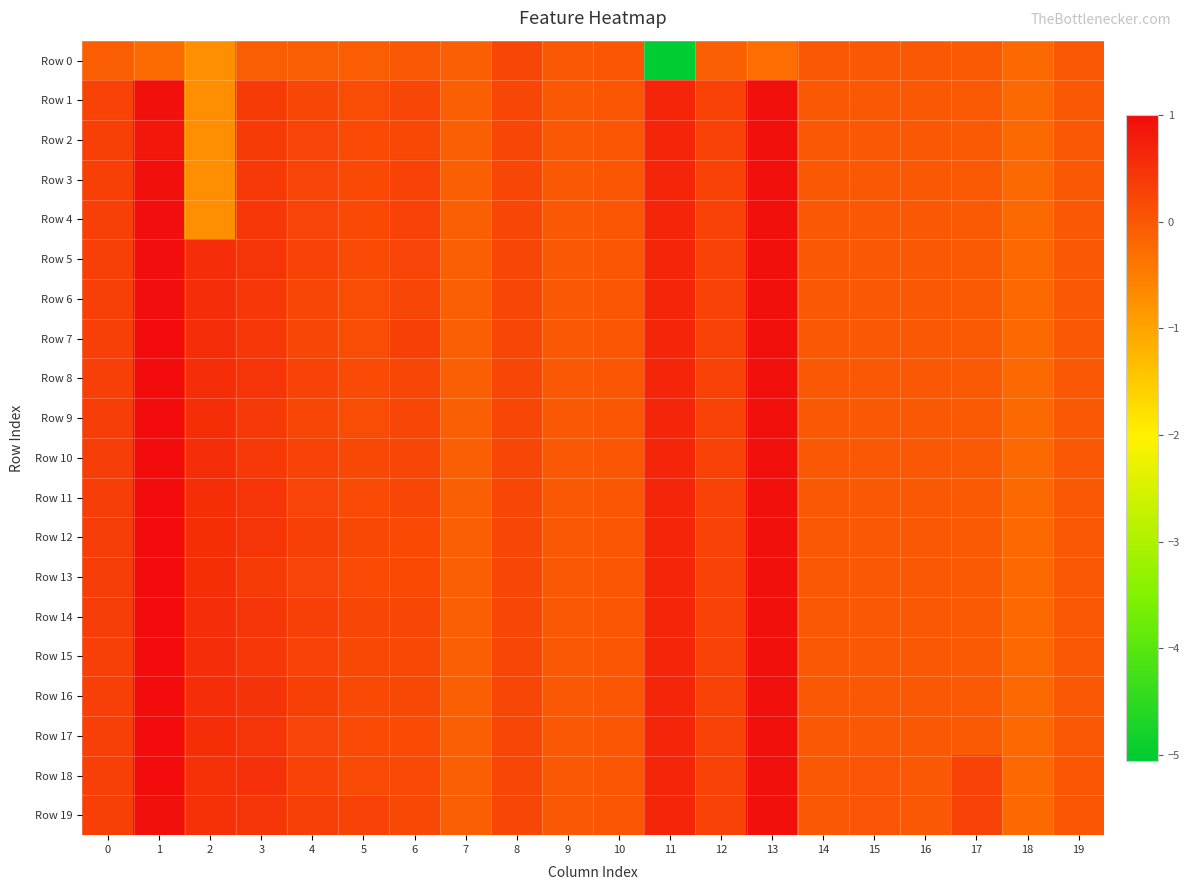

Reading left to right, extract all data points from this chart.

Row 0: 0=-0.1	1=-0.2	2=-0.7	3=-0.1	4=-0.1	5=-0.1	6=-0.0	7=-0.1	8=0.2	9=0.0	10=0.0	11=-5.1	12=-0.1	13=-0.3	14=-0.0	15=-0.0	16=-0.0	17=-0.0	18=-0.2	19=-0.0
Row 1: 0=0.3	1=0.9	2=-0.7	3=0.4	4=0.2	5=0.1	6=0.2	7=-0.1	8=0.2	9=0.0	10=0.0	11=0.7	12=0.3	13=0.9	14=-0.0	15=-0.0	16=-0.0	17=-0.0	18=-0.2	19=-0.0
Row 2: 0=0.3	1=0.9	2=-0.7	3=0.4	4=0.2	5=0.2	6=0.2	7=-0.1	8=0.2	9=0.0	10=0.0	11=0.7	12=0.3	13=0.9	14=-0.0	15=-0.0	16=-0.0	17=-0.0	18=-0.2	19=-0.0
Row 3: 0=0.3	1=0.9	2=-0.7	3=0.4	4=0.3	5=0.2	6=0.3	7=-0.1	8=0.2	9=0.0	10=0.0	11=0.7	12=0.3	13=0.9	14=-0.0	15=-0.0	16=-0.0	17=-0.0	18=-0.2	19=-0.0
Row 4: 0=0.3	1=1.0	2=-0.7	3=0.4	4=0.3	5=0.2	6=0.3	7=-0.1	8=0.2	9=0.0	10=0.0	11=0.7	12=0.3	13=0.9	14=-0.0	15=-0.0	16=-0.0	17=-0.0	18=-0.2	19=-0.0
Row 5: 0=0.3	1=1.0	2=0.6	3=0.5	4=0.3	5=0.2	6=0.3	7=-0.1	8=0.2	9=0.0	10=0.0	11=0.7	12=0.3	13=0.9	14=-0.0	15=-0.0	16=-0.0	17=-0.0	18=-0.2	19=-0.0
Row 6: 0=0.3	1=1.0	2=0.6	3=0.4	4=0.2	5=0.1	6=0.2	7=-0.1	8=0.2	9=0.0	10=0.0	11=0.7	12=0.3	13=0.9	14=-0.0	15=-0.0	16=-0.0	17=-0.0	18=-0.2	19=-0.0
Row 7: 0=0.3	1=1.0	2=0.6	3=0.4	4=0.2	5=0.1	6=0.3	7=-0.1	8=0.2	9=0.0	10=0.0	11=0.7	12=0.3	13=0.9	14=-0.0	15=-0.0	16=-0.0	17=-0.0	18=-0.2	19=-0.0
Row 8: 0=0.3	1=1.0	2=0.5	3=0.5	4=0.3	5=0.2	6=0.2	7=-0.1	8=0.2	9=0.0	10=0.0	11=0.7	12=0.3	13=0.9	14=-0.0	15=-0.0	16=-0.0	17=-0.0	18=-0.2	19=-0.0
Row 9: 0=0.3	1=1.0	2=0.5	3=0.4	4=0.2	5=0.1	6=0.2	7=-0.1	8=0.2	9=0.0	10=0.0	11=0.7	12=0.3	13=0.9	14=-0.0	15=-0.0	16=-0.0	17=-0.0	18=-0.2	19=-0.0
Row 10: 0=0.3	1=1.0	2=0.5	3=0.4	4=0.3	5=0.2	6=0.2	7=-0.1	8=0.2	9=0.0	10=0.0	11=0.7	12=0.3	13=0.9	14=-0.0	15=-0.0	16=-0.0	17=-0.0	18=-0.2	19=-0.0
Row 11: 0=0.3	1=1.0	2=0.5	3=0.5	4=0.3	5=0.2	6=0.2	7=-0.1	8=0.2	9=0.0	10=0.0	11=0.7	12=0.3	13=0.9	14=-0.0	15=-0.0	16=-0.0	17=-0.0	18=-0.2	19=-0.0
Row 12: 0=0.3	1=1.0	2=0.5	3=0.5	4=0.3	5=0.2	6=0.2	7=-0.1	8=0.2	9=0.0	10=0.0	11=0.7	12=0.3	13=0.9	14=-0.0	15=-0.0	16=-0.0	17=-0.0	18=-0.2	19=-0.0
Row 13: 0=0.4	1=1.0	2=0.6	3=0.4	4=0.2	5=0.1	6=0.2	7=-0.1	8=0.2	9=0.0	10=0.0	11=0.7	12=0.3	13=0.9	14=-0.0	15=-0.0	16=-0.0	17=-0.0	18=-0.2	19=-0.0
Row 14: 0=0.3	1=1.0	2=0.6	3=0.4	4=0.3	5=0.2	6=0.2	7=-0.1	8=0.2	9=0.0	10=0.0	11=0.7	12=0.3	13=0.9	14=-0.0	15=-0.0	16=-0.0	17=-0.0	18=-0.2	19=-0.0
Row 15: 0=0.3	1=1.0	2=0.6	3=0.4	4=0.3	5=0.2	6=0.2	7=-0.1	8=0.2	9=0.0	10=0.0	11=0.7	12=0.3	13=0.9	14=-0.0	15=-0.0	16=-0.0	17=-0.0	18=-0.2	19=-0.0
Row 16: 0=0.3	1=1.0	2=0.6	3=0.5	4=0.3	5=0.2	6=0.2	7=-0.1	8=0.2	9=0.0	10=0.0	11=0.7	12=0.3	13=0.9	14=-0.0	15=-0.0	16=-0.0	17=-0.0	18=-0.2	19=-0.0
Row 17: 0=0.3	1=1.0	2=0.5	3=0.5	4=0.3	5=0.2	6=0.2	7=-0.1	8=0.2	9=0.0	10=0.0	11=0.7	12=0.3	13=0.9	14=-0.0	15=-0.0	16=-0.0	17=-0.0	18=-0.2	19=-0.0
Row 18: 0=0.3	1=1.0	2=0.5	3=0.5	4=0.3	5=0.2	6=0.2	7=-0.1	8=0.2	9=0.0	10=0.0	11=0.7	12=0.3	13=0.9	14=-0.0	15=0.0	16=-0.0	17=0.3	18=-0.2	19=0.0
Row 19: 0=0.3	1=0.9	2=0.5	3=0.4	4=0.3	5=0.3	6=0.2	7=-0.1	8=0.2	9=0.0	10=0.0	11=0.7	12=0.3	13=0.9	14=-0.0	15=0.0	16=-0.0	17=0.3	18=-0.2	19=0.0